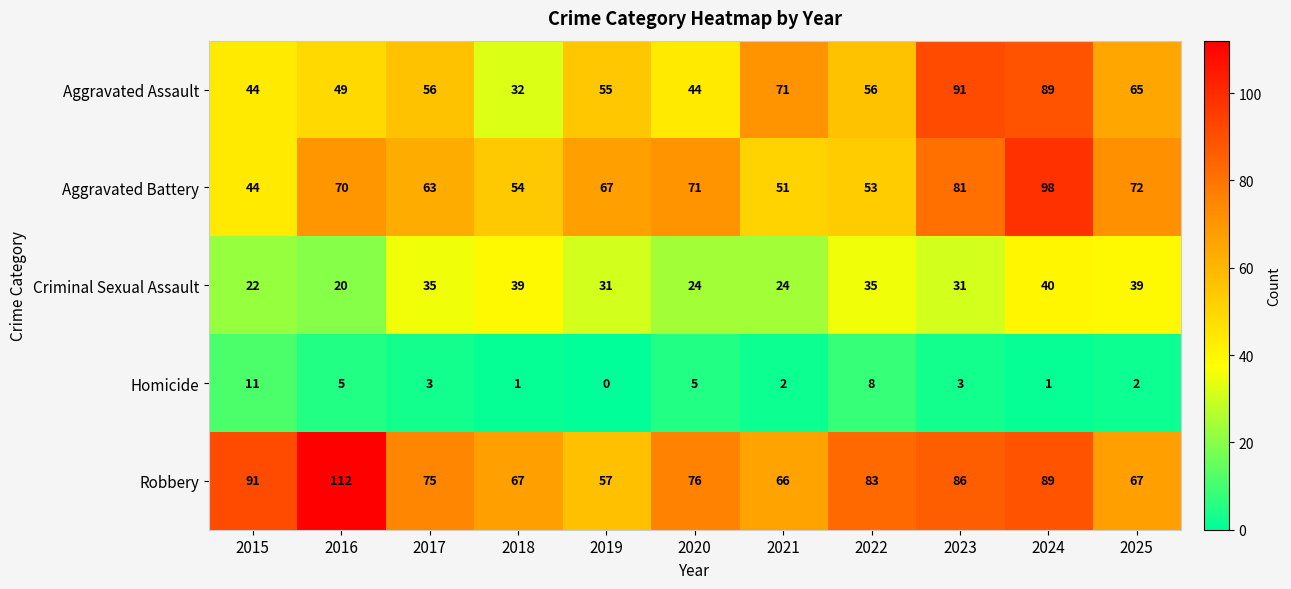

Is it true that Criminal Sexual Assault equals 5 at 2020?

False